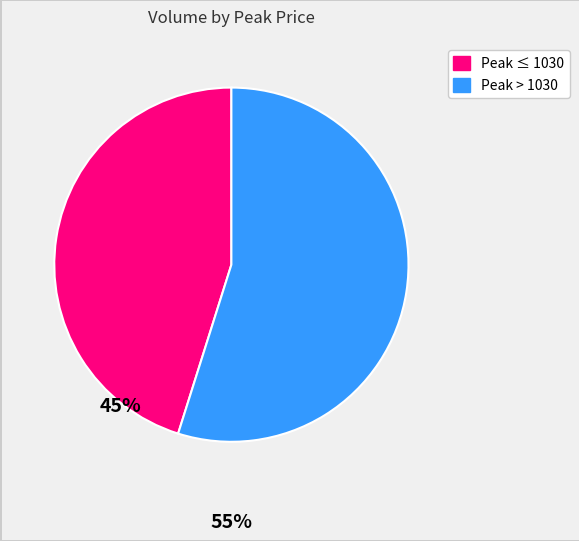

Is there a majority slice in this chart?

Yes